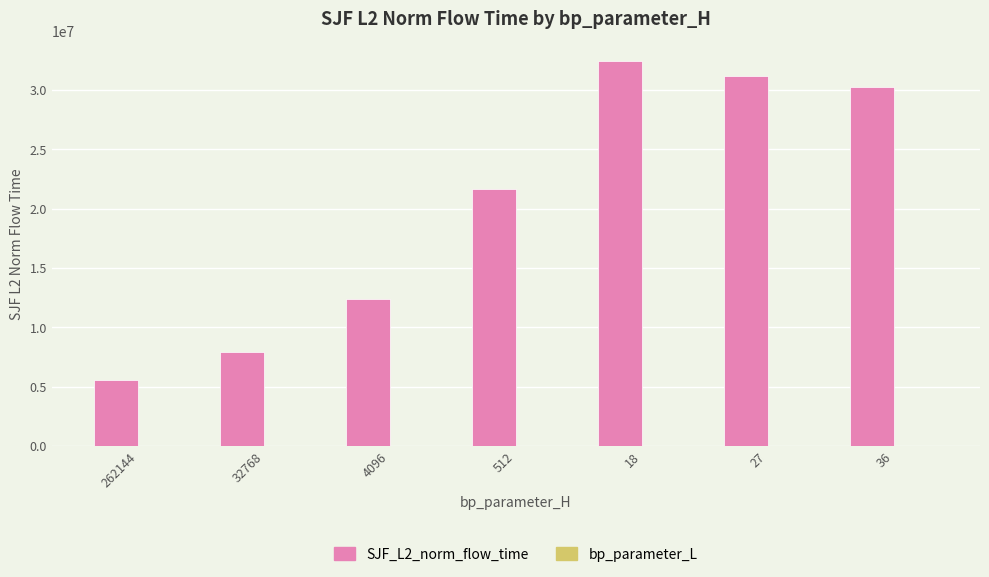

What is the greatest value displayed?

32475989.5